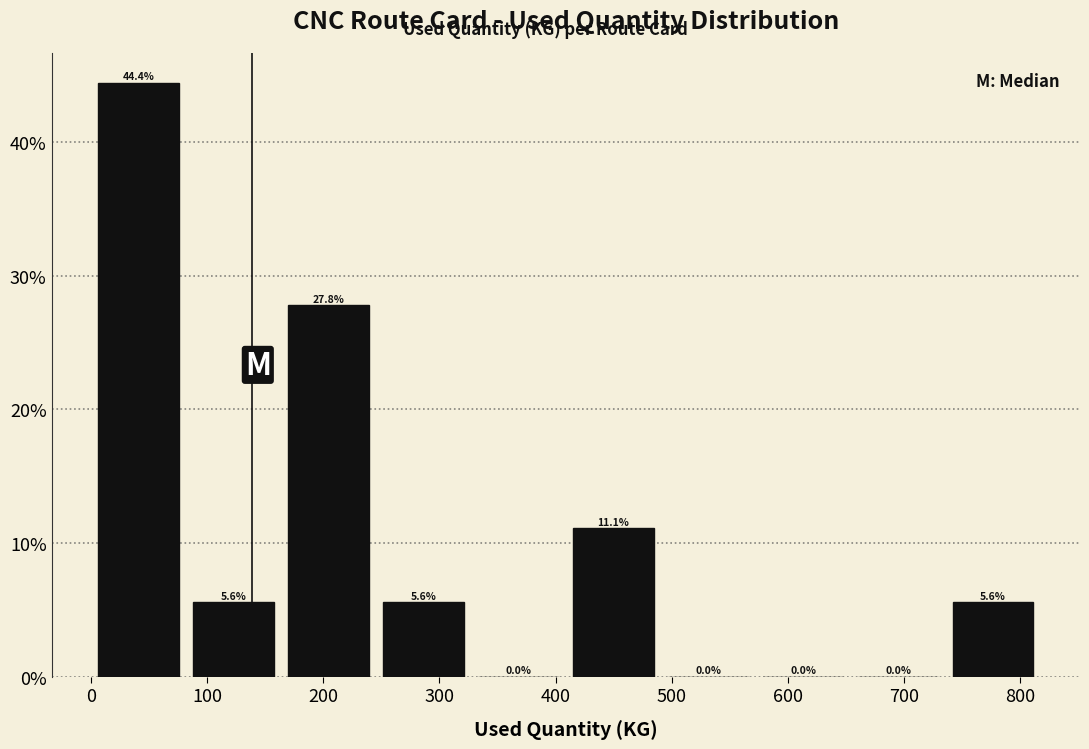

How tall is the bar that spans 410 to 490 on the x-axis? The bar edges are not printed on the chart, so give them approximately, as read against the axis.

11.1